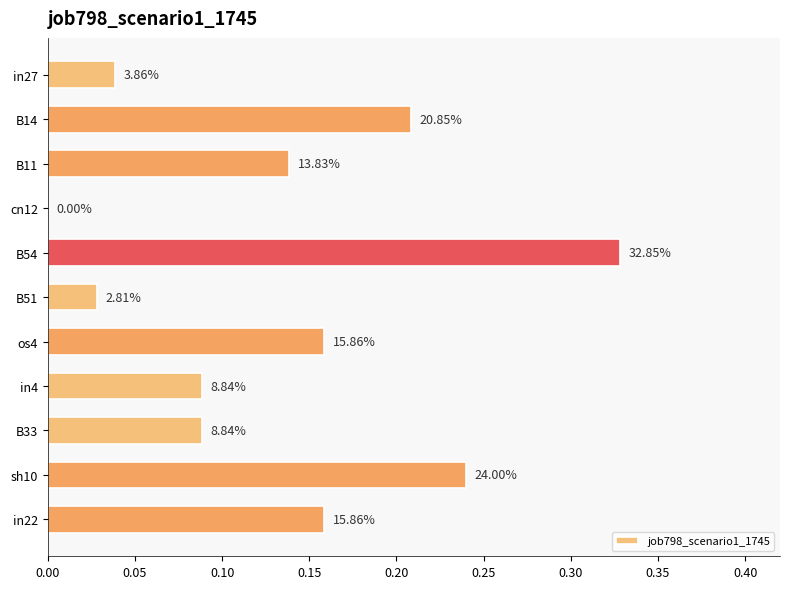

Are the bars horizontal?

Yes